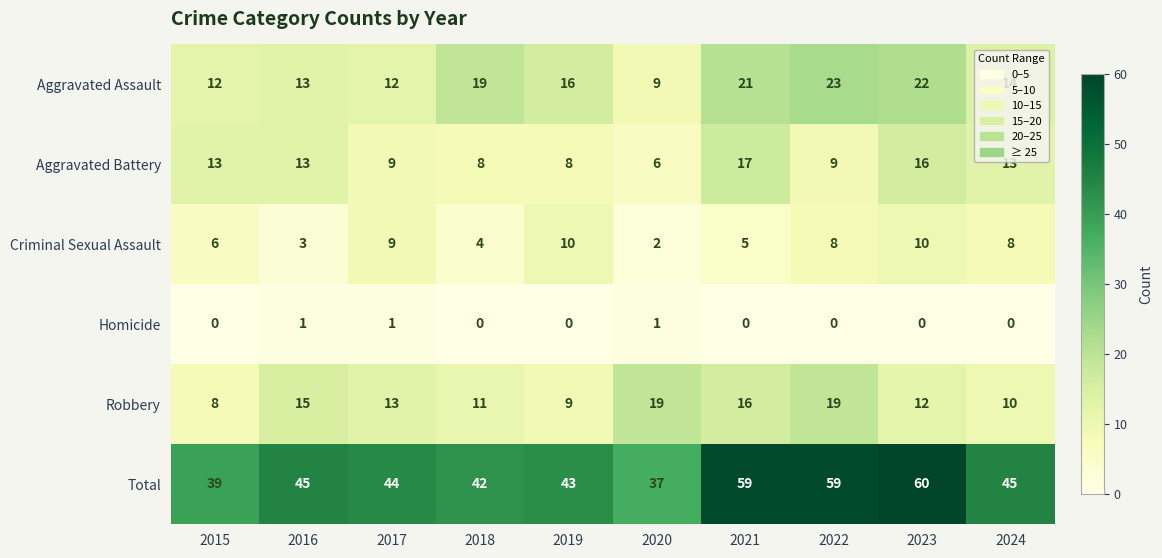

Rank the series by their maximum value, from lowest to highest.

Homicide, Criminal Sexual Assault, Aggravated Battery, Robbery, Aggravated Assault, Total